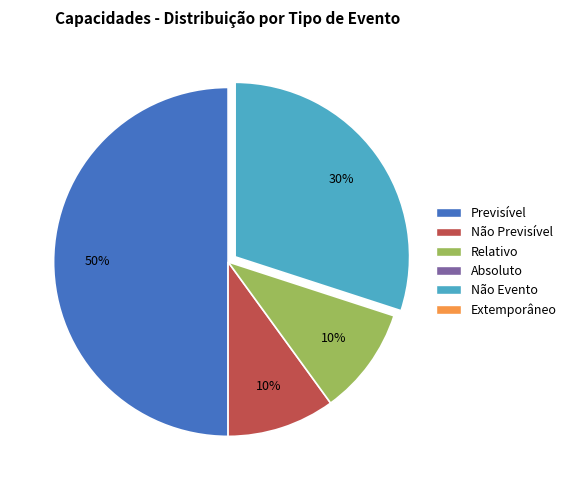

How many segments does this pie chart have?

4